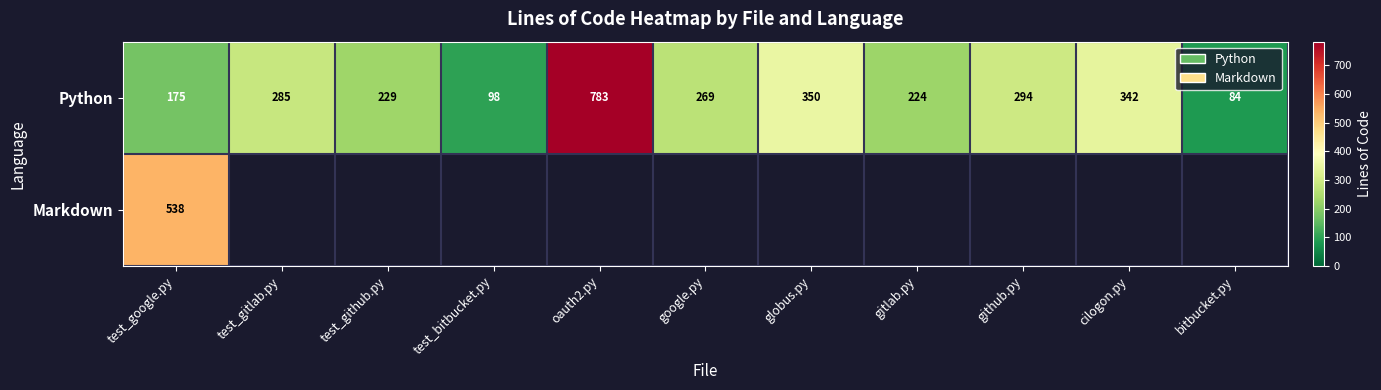

What is the highest value of the Python series?

783